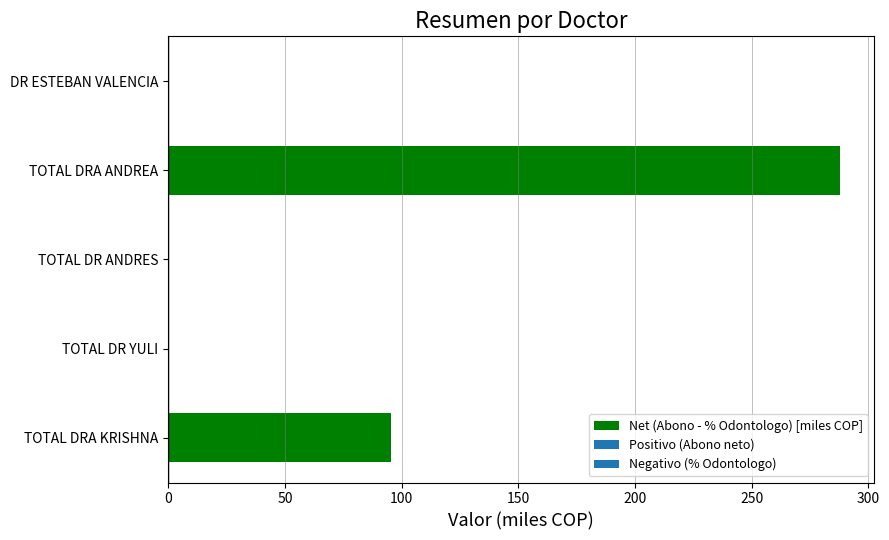

Reading bottom to top, extract all data points from this chart.

TOTAL DRA KRISHNA=95.6	TOTAL DR YULI=0.0	TOTAL DR ANDRES=0.0	TOTAL DRA ANDREA=288.0	DR ESTEBAN VALENCIA=0.0